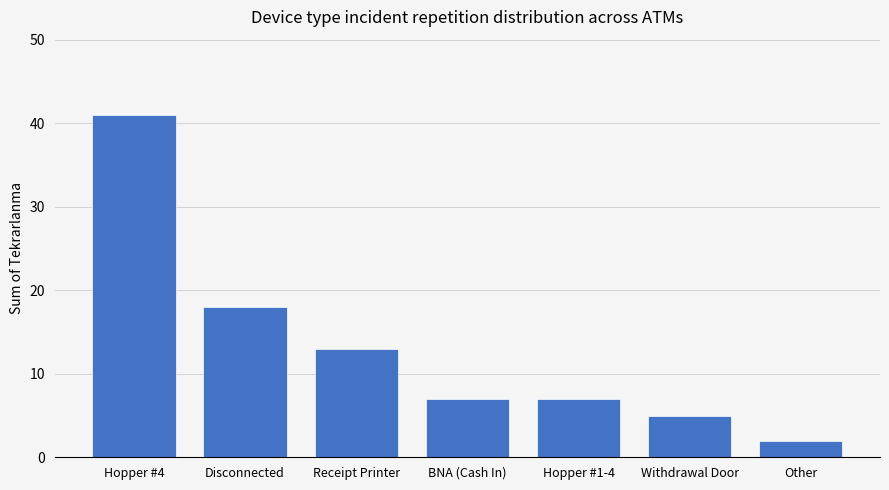

Reading right to left, transcribe all the data shown in this chart.

Other=2	Withdrawal Door=5	Hopper #1-4=7	BNA (Cash In)=7	Receipt Printer=13	Disconnected=18	Hopper #4=41